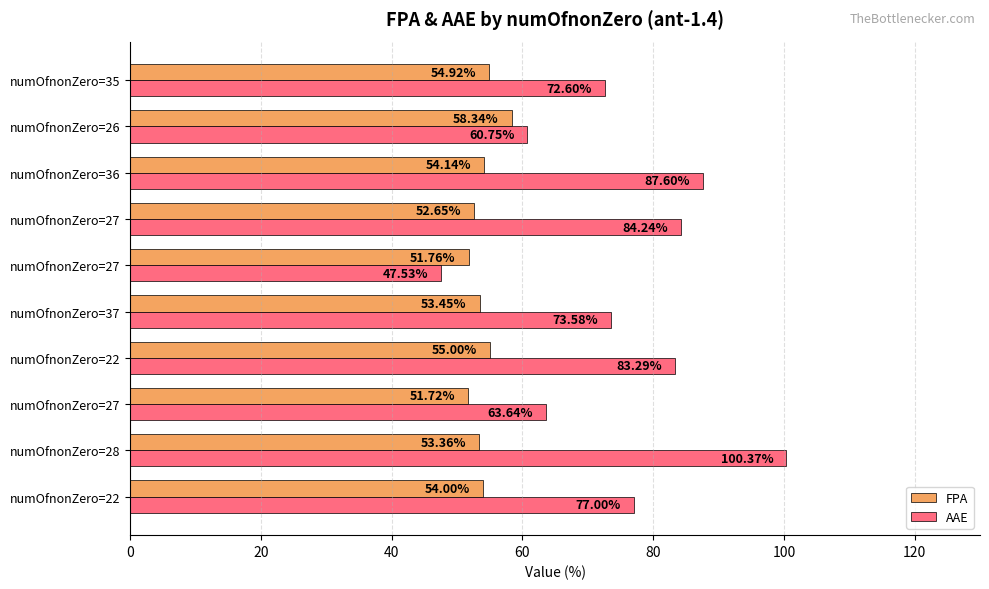

Which series has the widest spread of values?

AAE